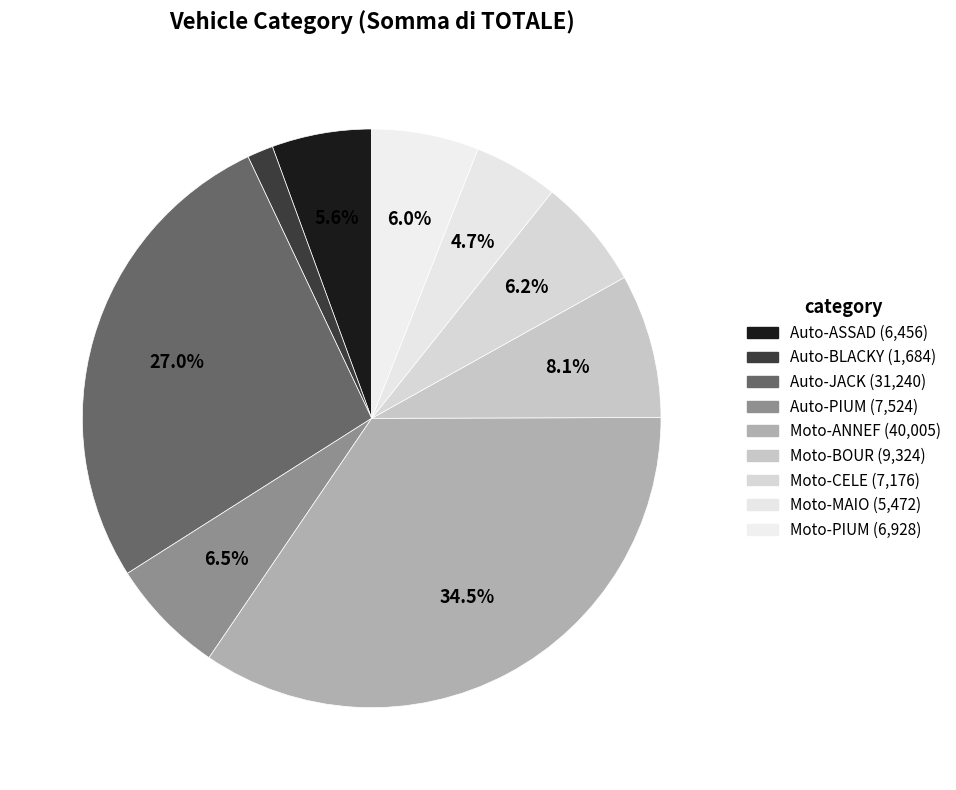

Count the number of slices in the pie.

9